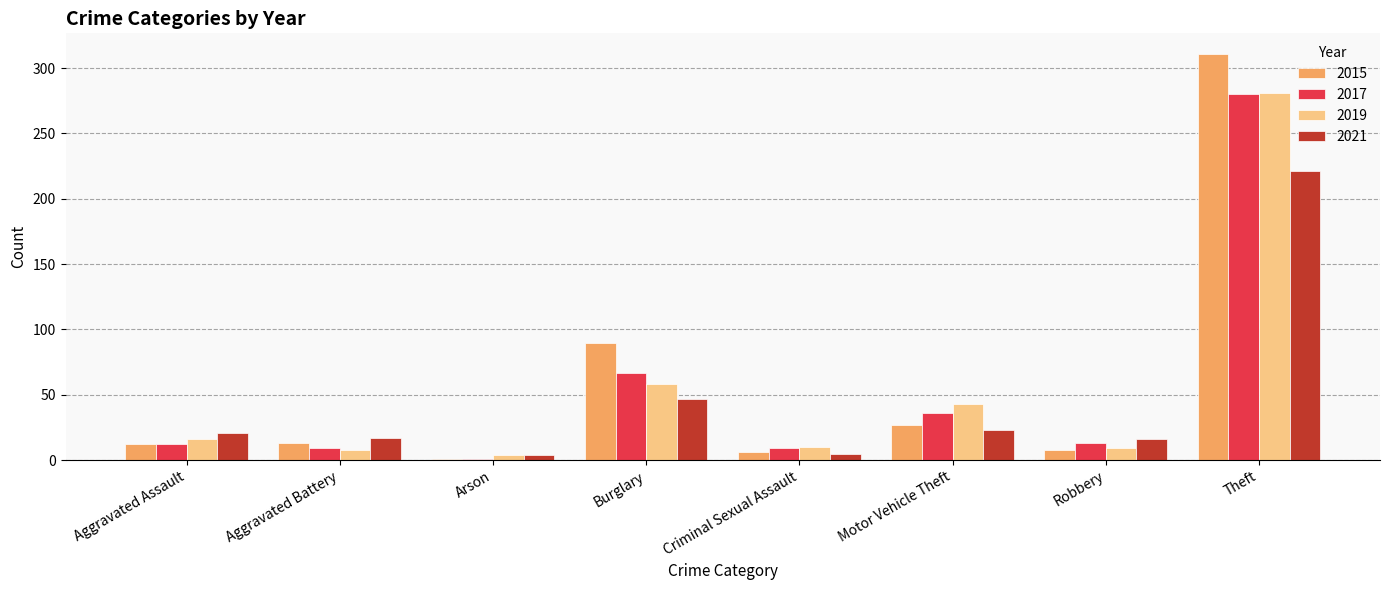

Between Motor Vehicle Theft and Robbery, which series saw the biggest shift?

2019